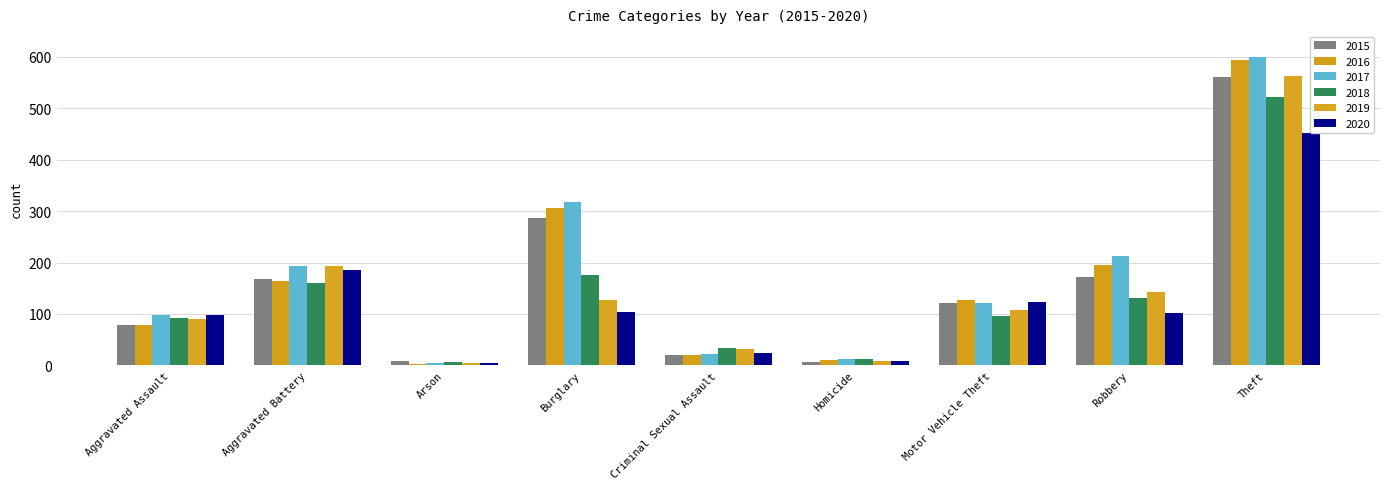

Which series has the largest total across all categories?

2017